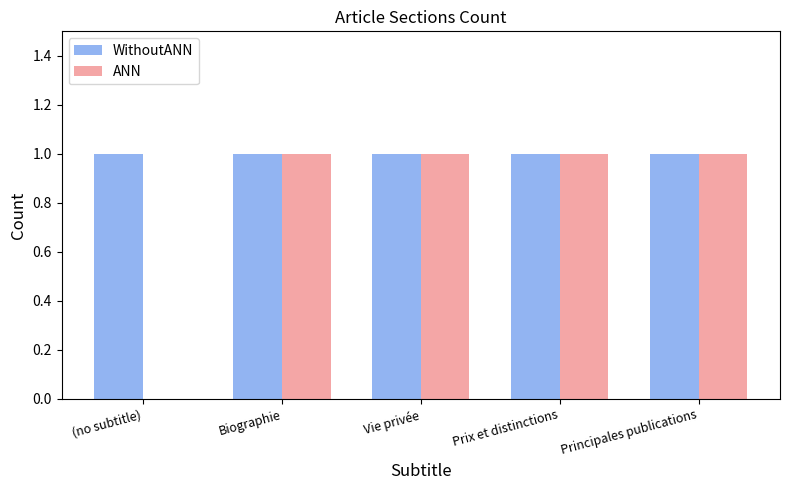

Where is ANN nearest to the value 0?

(no subtitle)